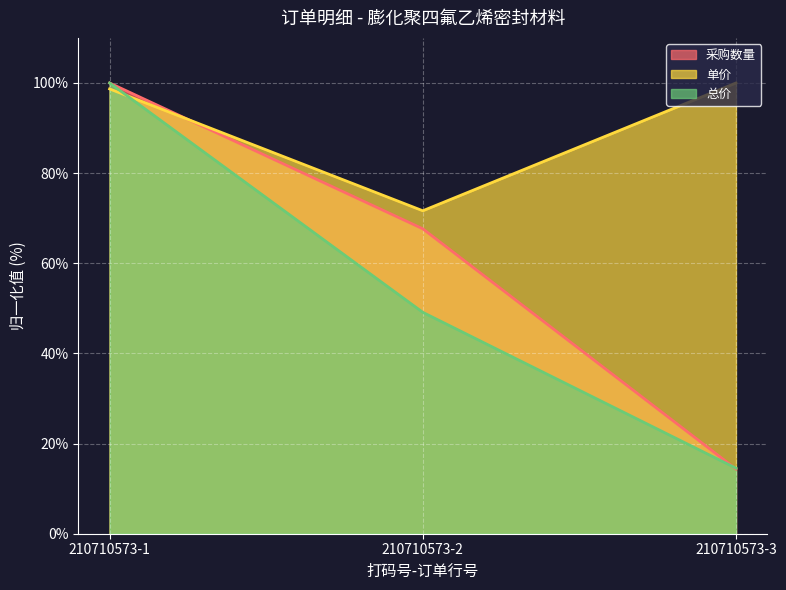

Between 210710573-1 and 210710573-3, which is larger?

210710573-1